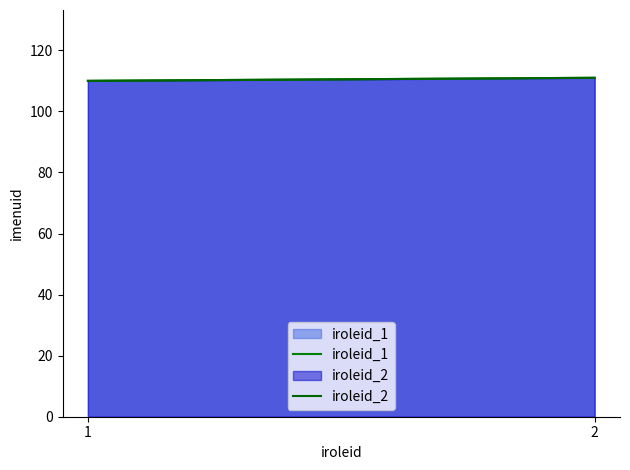

Which has a higher value, 2 or 1?

2